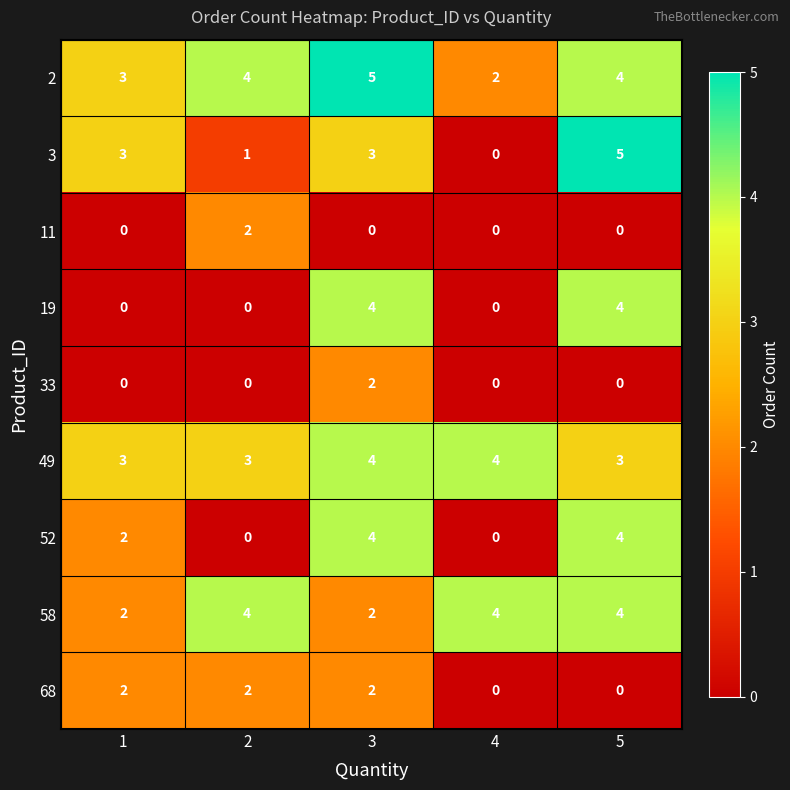

The value of 11 at 1 is 1. True or false?

False